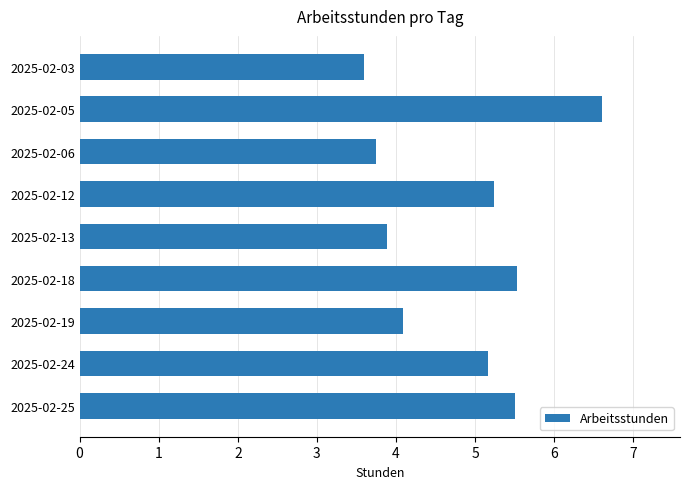

Approximately how many times larger is the value at 2025-02-06 compared to 2025-02-13?

1.0